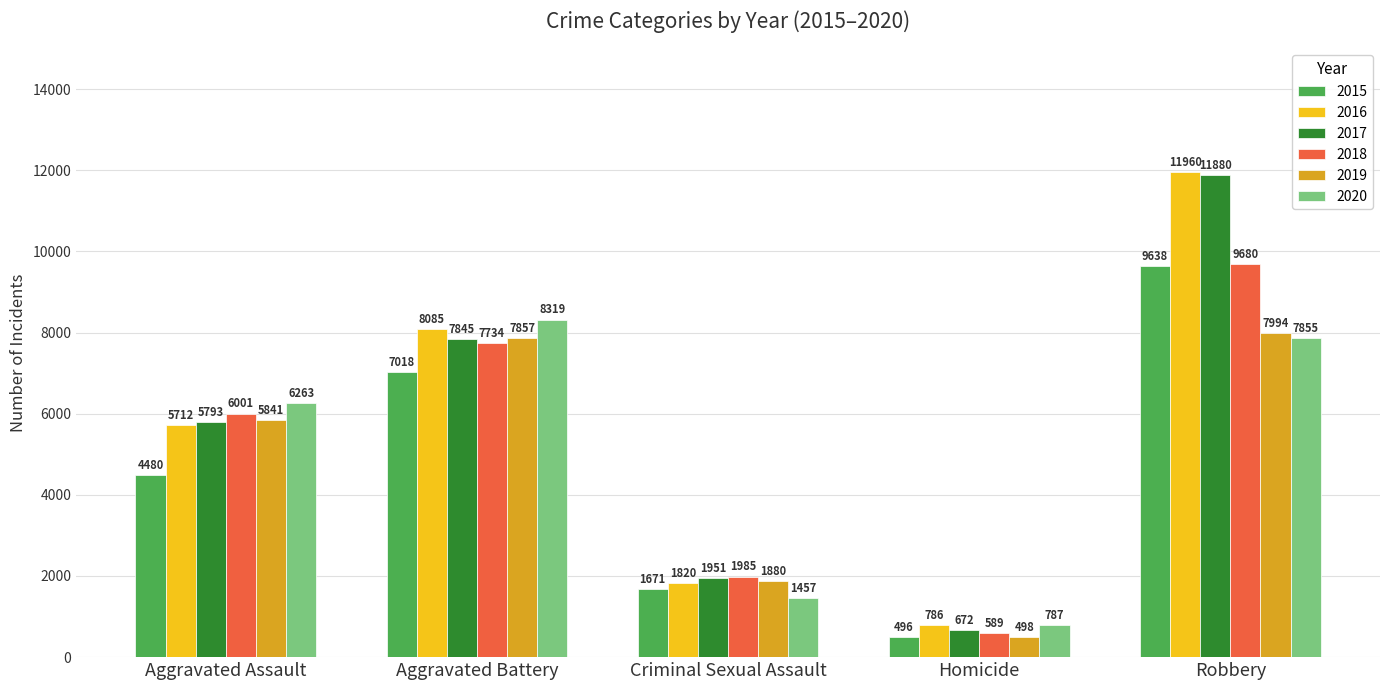

Which series changed the most between Aggravated Battery and Homicide?

2020